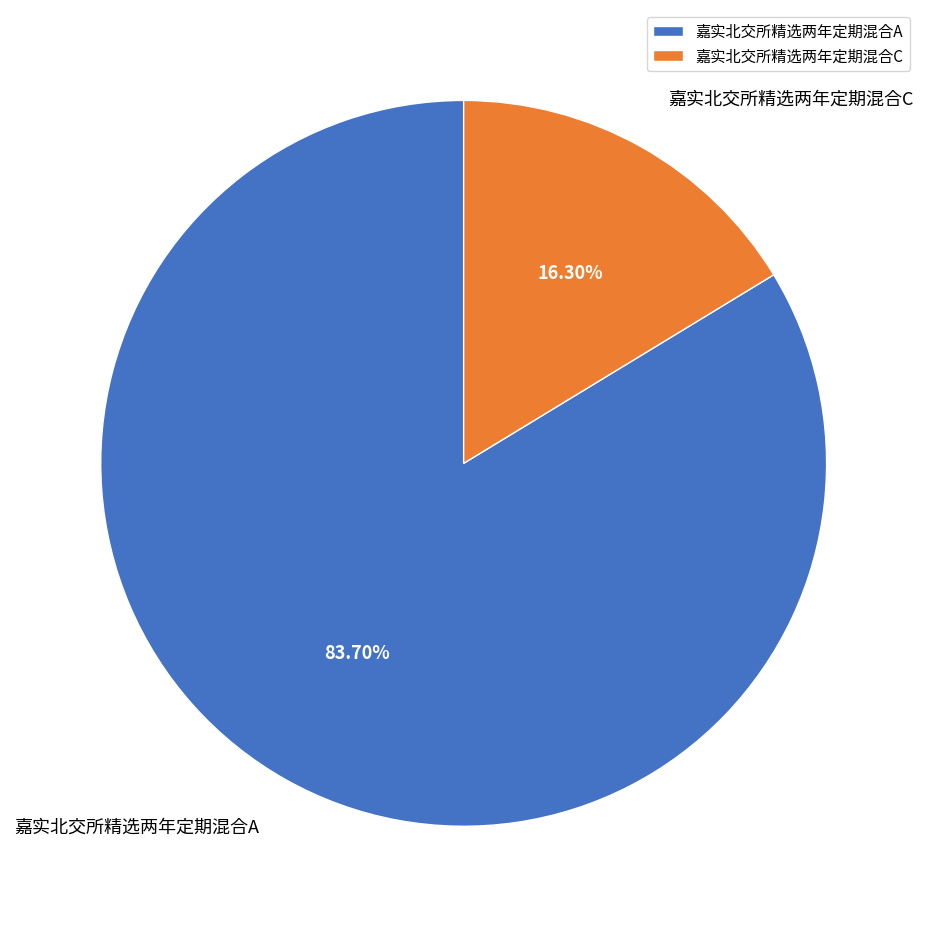

How many segments does this pie chart have?

2